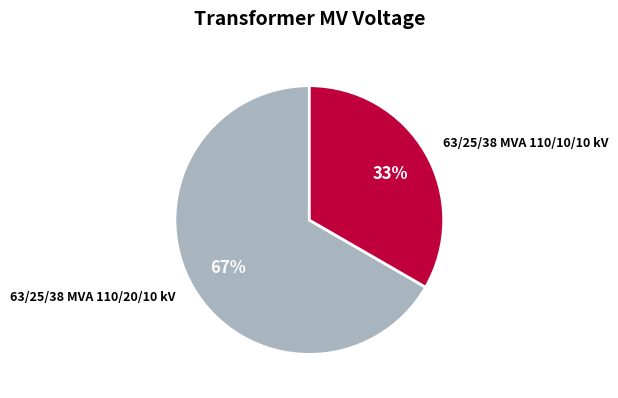

Combined, do 63/25/38 MVA 110/10/10 kV and 63/25/38 MVA 110/20/10 kV account for over 50%?

Yes